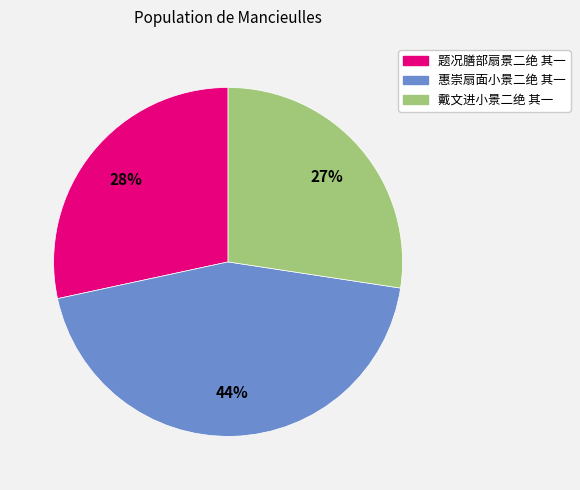

To the nearest percent, what percentage of the pie is 惠崇扇面小景二绝 其一?

44%